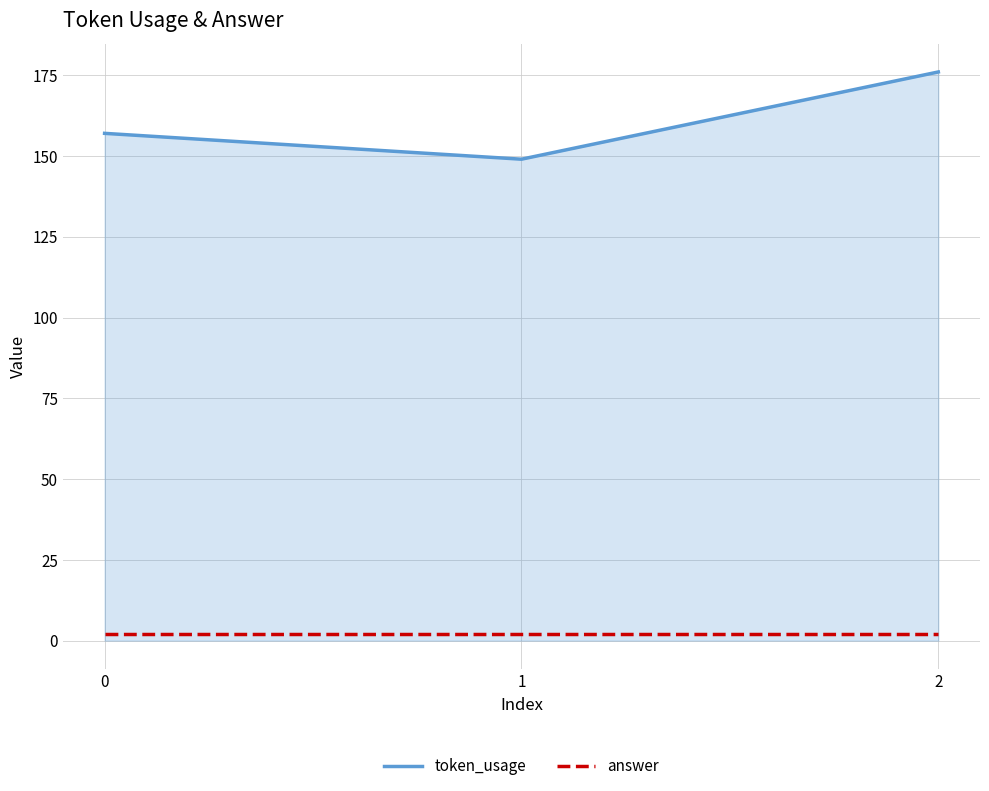

What is the lowest value of the token_usage series?

149